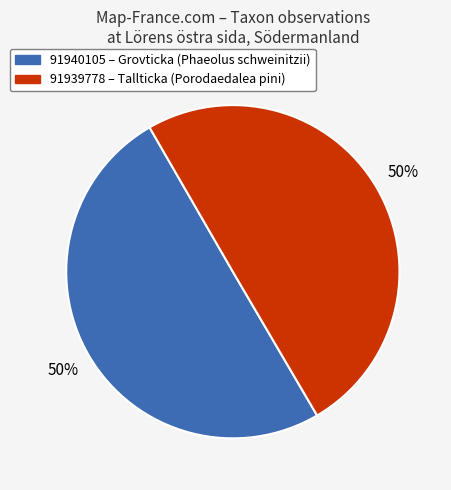

Approximately how many times larger is the value at 91939778 compared to 91940105?

1.0